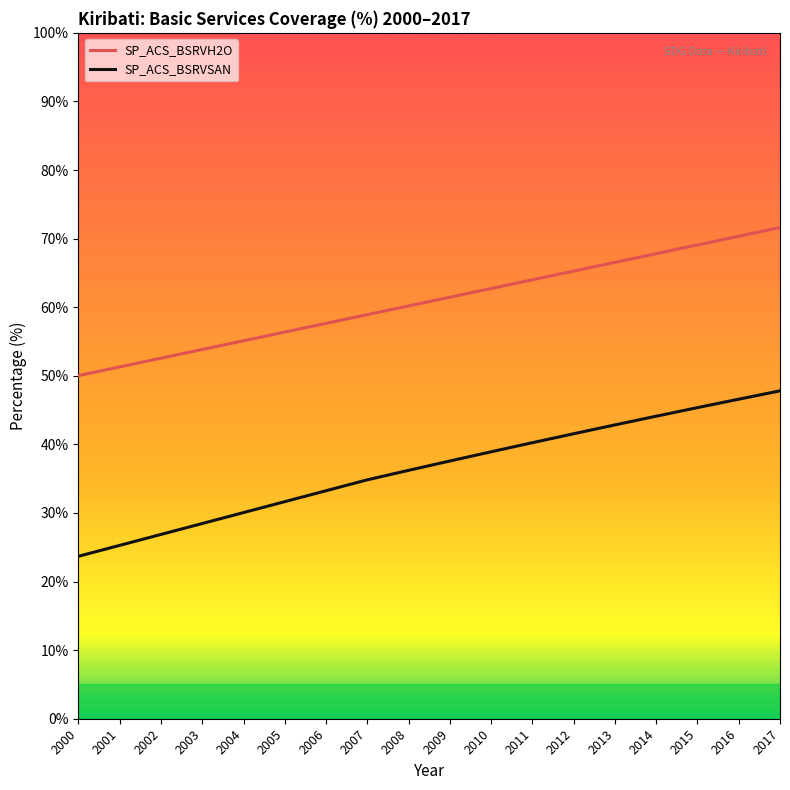

How many lines are shown in the chart?

2